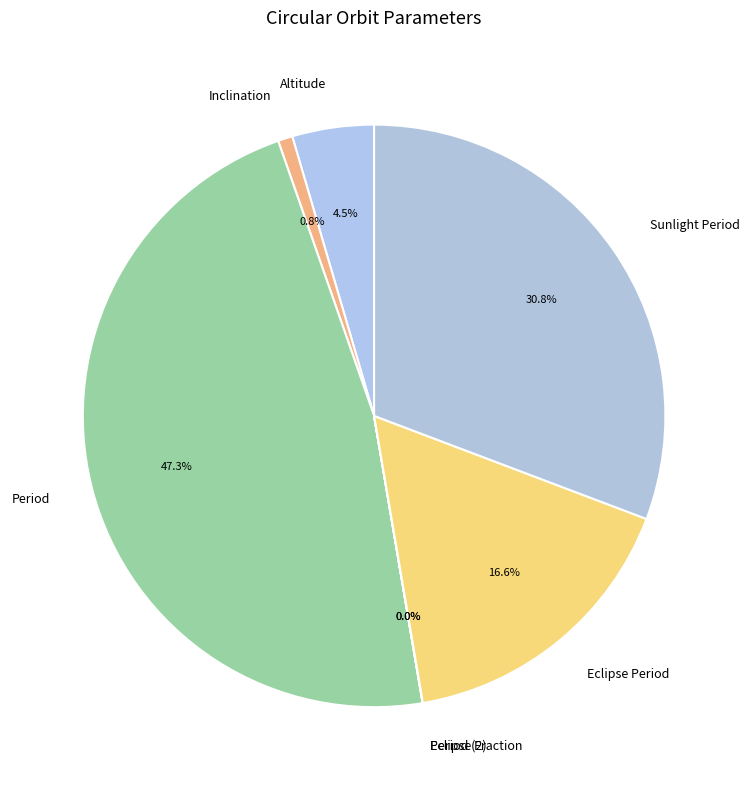

Between Inclination and Eclipse Period, which is larger?

Eclipse Period